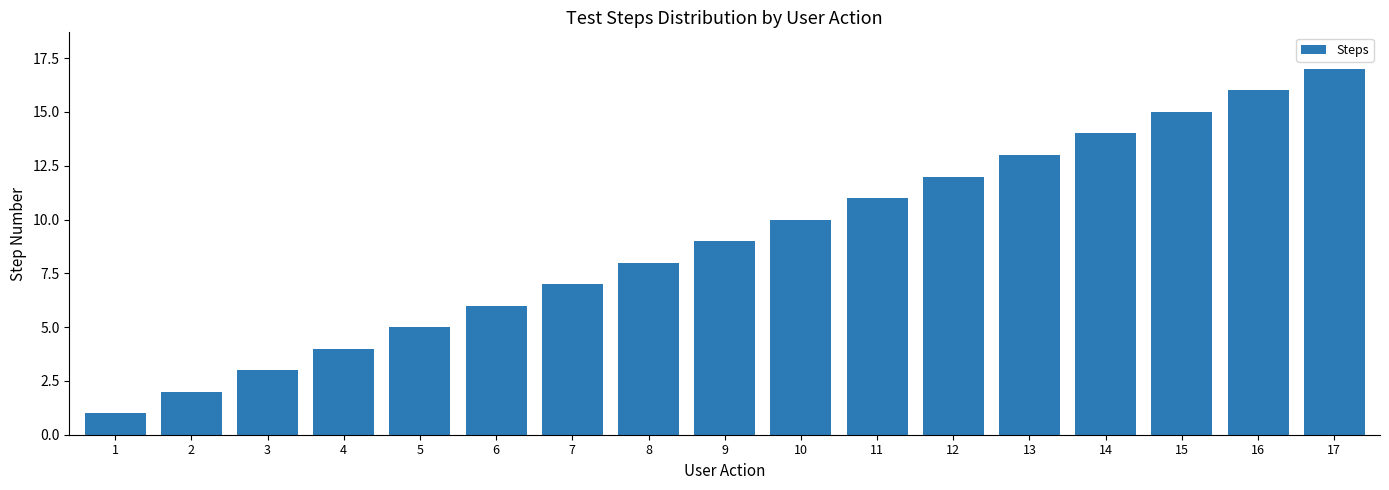

Reading left to right, transcribe all the data shown in this chart.

1=1	2=2	3=3	4=4	5=5	6=6	7=7	8=8	9=9	10=10	11=11	12=12	13=13	14=14	15=15	16=16	17=17